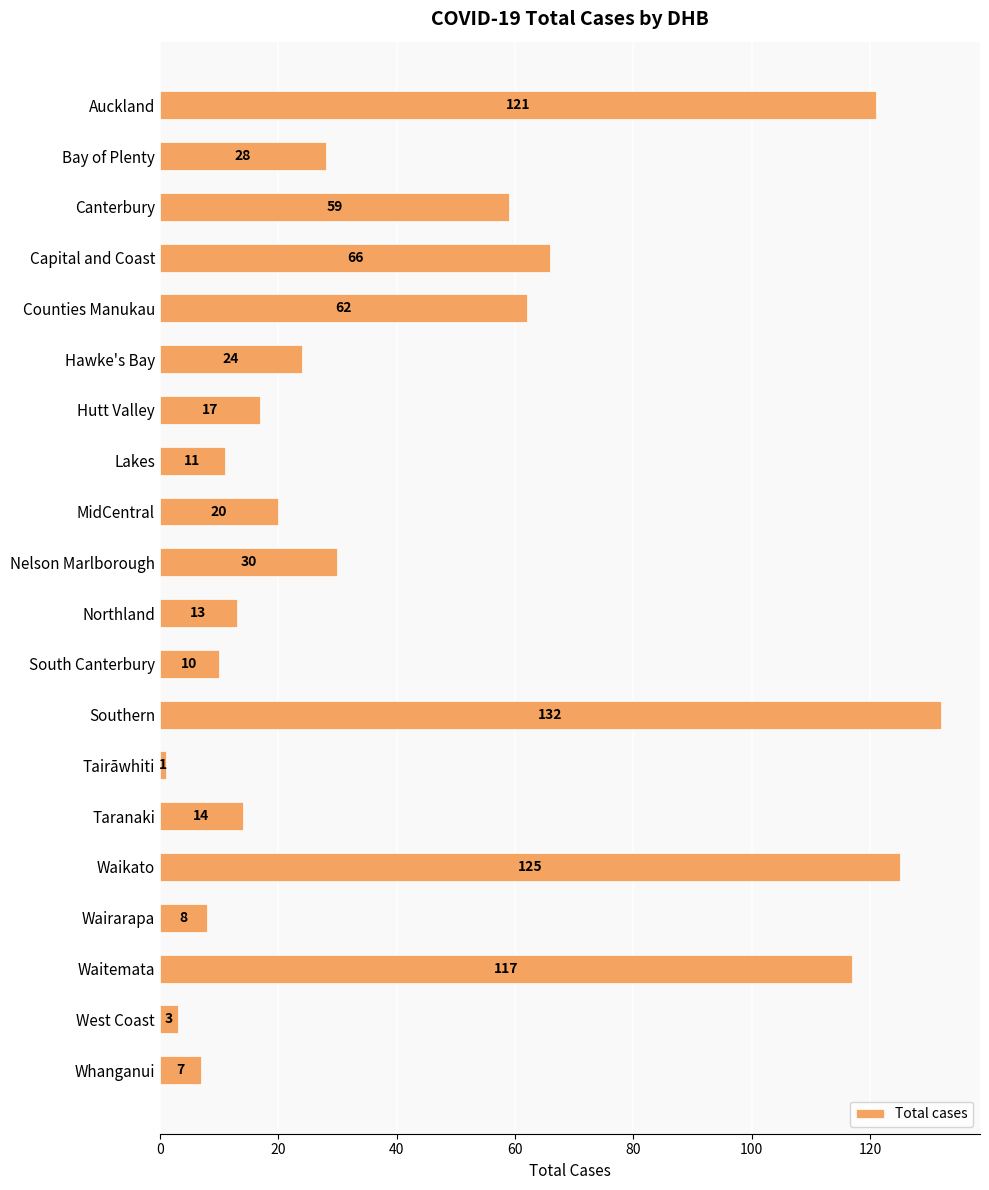

Reading top to bottom, list all the values displayed in this chart.

Auckland=121	Bay of Plenty=28	Canterbury=59	Capital and Coast=66	Counties Manukau=62	Hawke's Bay=24	Hutt Valley=17	Lakes=11	MidCentral=20	Nelson Marlborough=30	Northland=13	South Canterbury=10	Southern=132	Tairāwhiti=1	Taranaki=14	Waikato=125	Wairarapa=8	Waitemata=117	West Coast=3	Whanganui=7